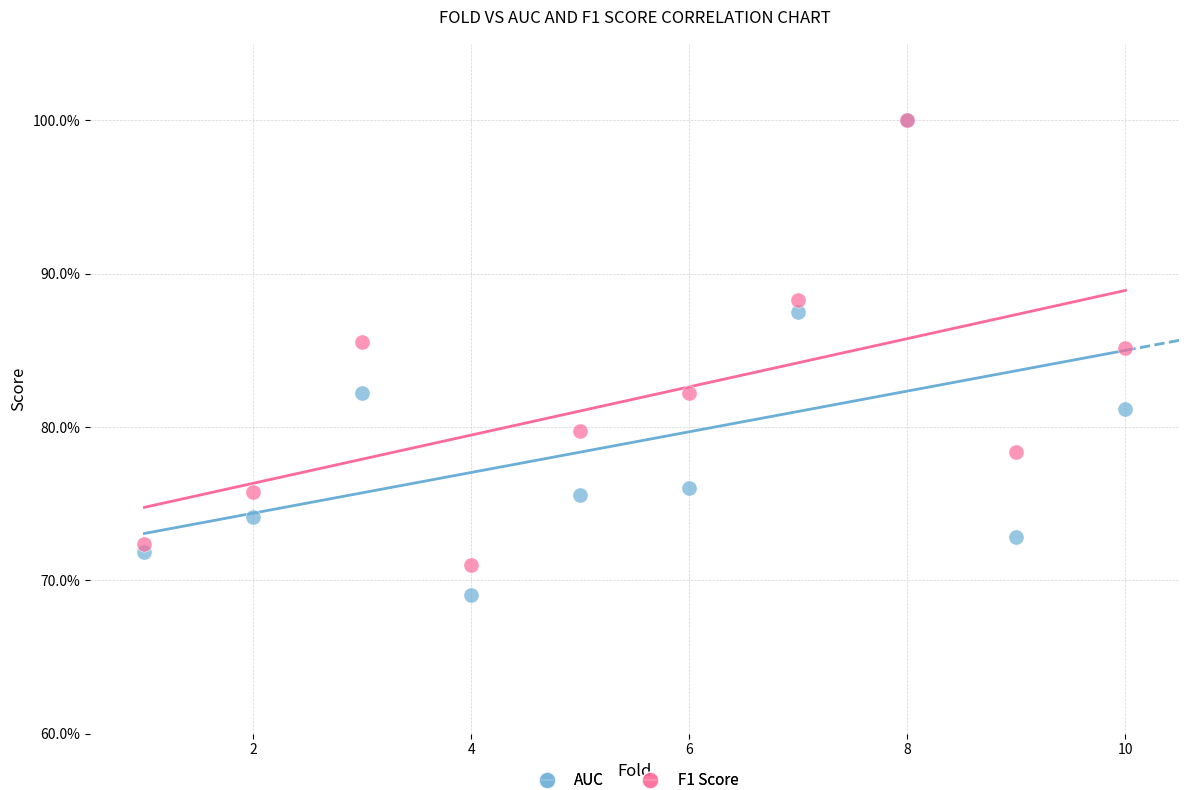

Which series has the largest Y range (max minus min)?

AUC